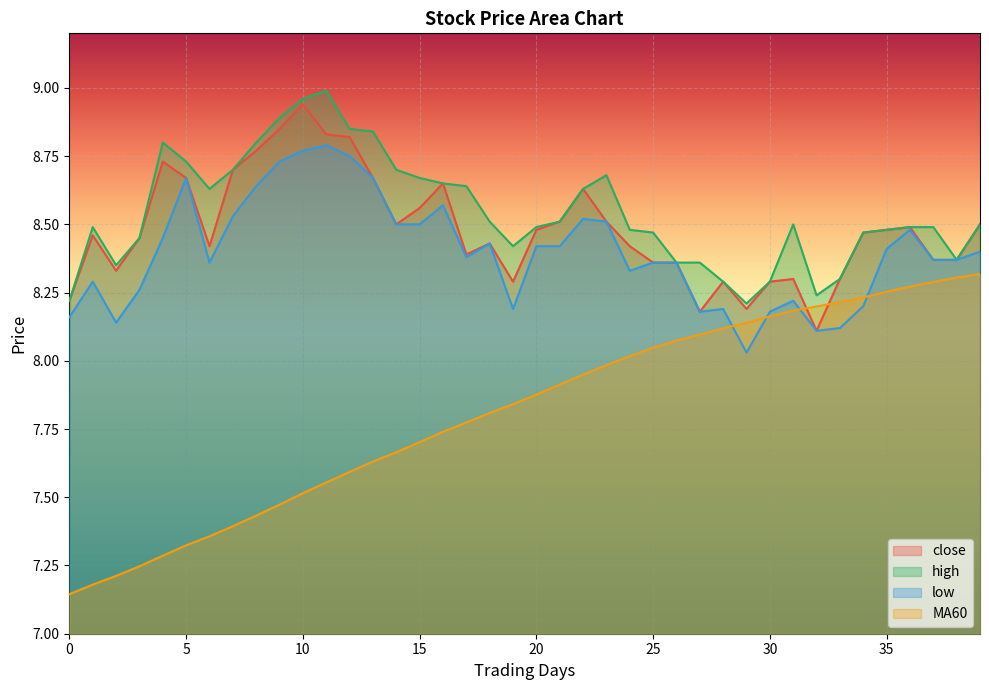

What is the highest value of the MA60 series?

8.3